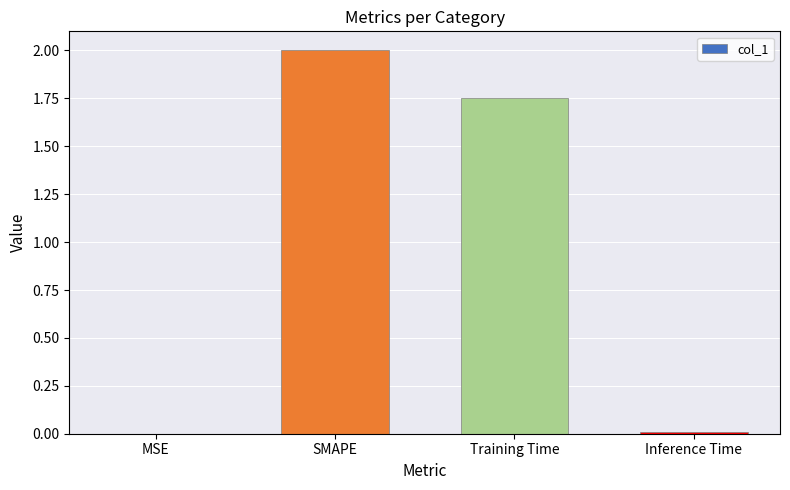

Which has a higher value, Training Time or MSE?

Training Time